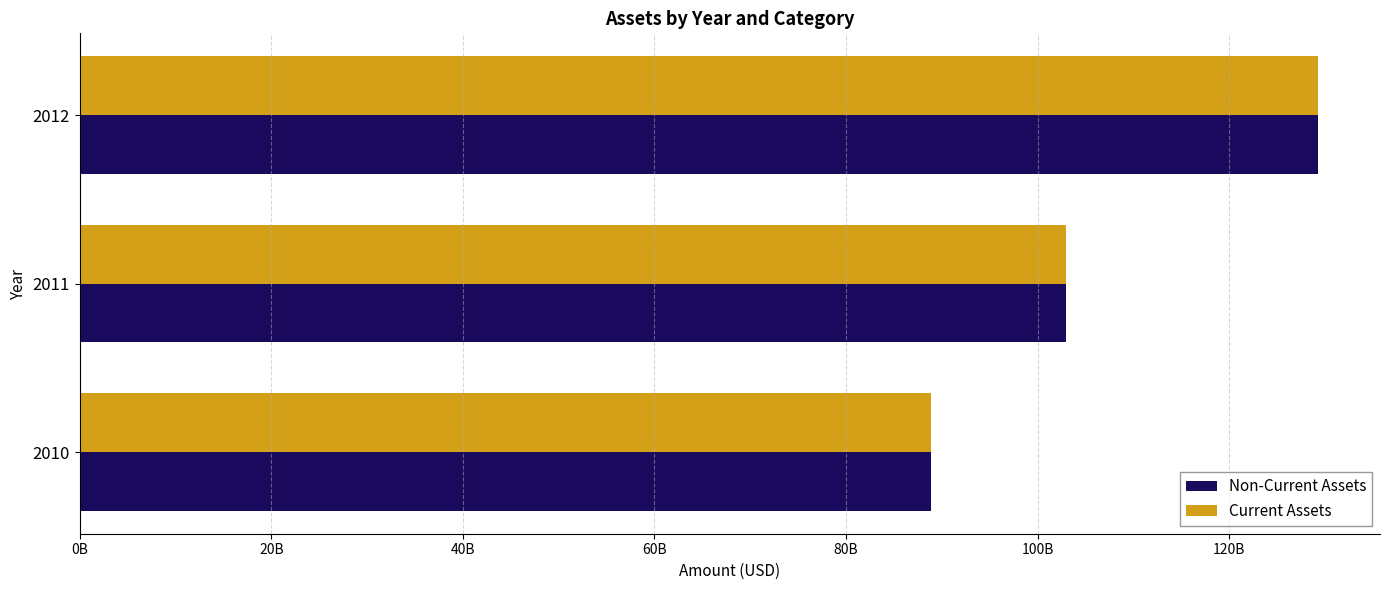

What are all the series names shown in the legend?

Non-Current Assets, Current Assets